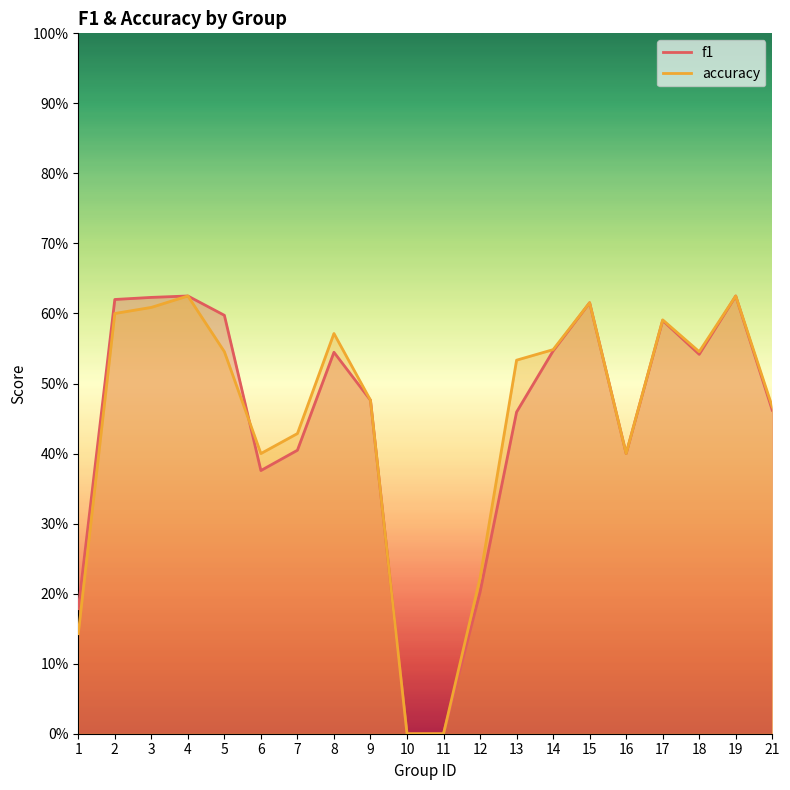

Reading left to right, what are all the values shown in this chart?

f1: 1=0.2	2=0.6	3=0.6	4=0.6	5=0.6	6=0.4	7=0.4	8=0.5	9=0.5	10=0.0	11=0.0	12=0.2	13=0.5	14=0.5	15=0.6	16=0.4	17=0.6	18=0.5	19=0.6	21=0.5
accuracy: 1=0.1	2=0.6	3=0.6	4=0.6	5=0.5	6=0.4	7=0.4	8=0.6	9=0.5	10=0.0	11=0.0	12=0.2	13=0.5	14=0.5	15=0.6	16=0.4	17=0.6	18=0.5	19=0.6	21=0.5